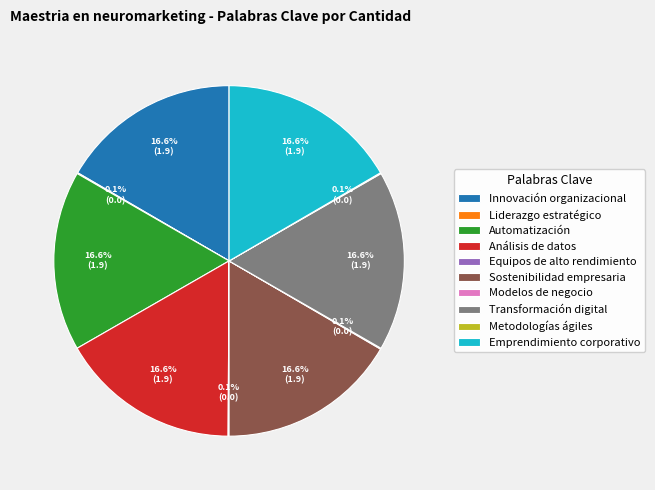

Is there any slice that represents more than half of the pie?

No